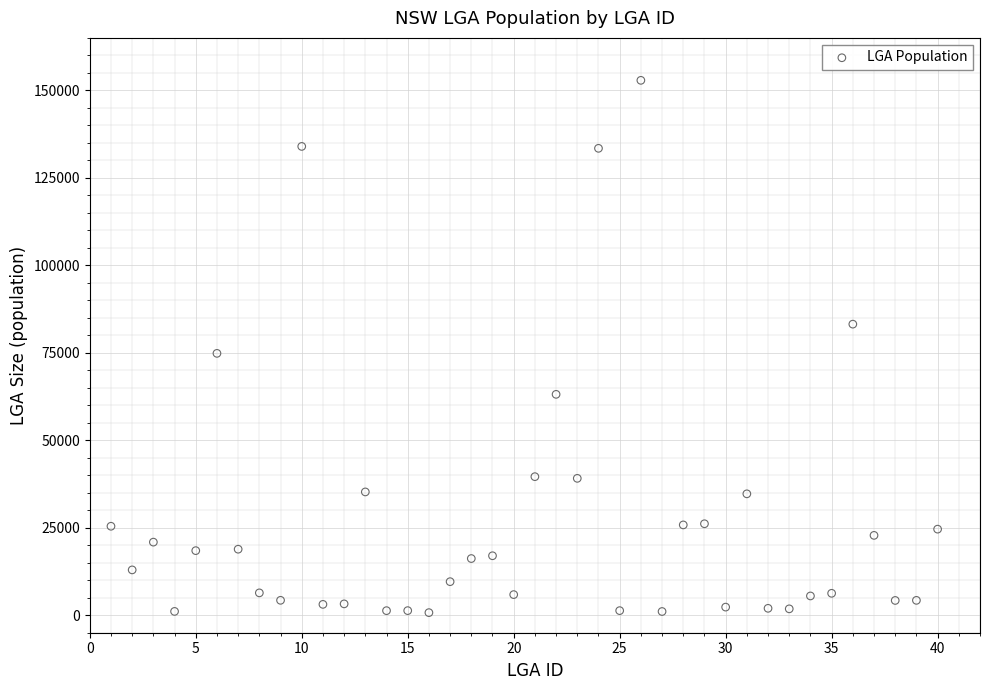

What is the range of X values (max minus min)?

39